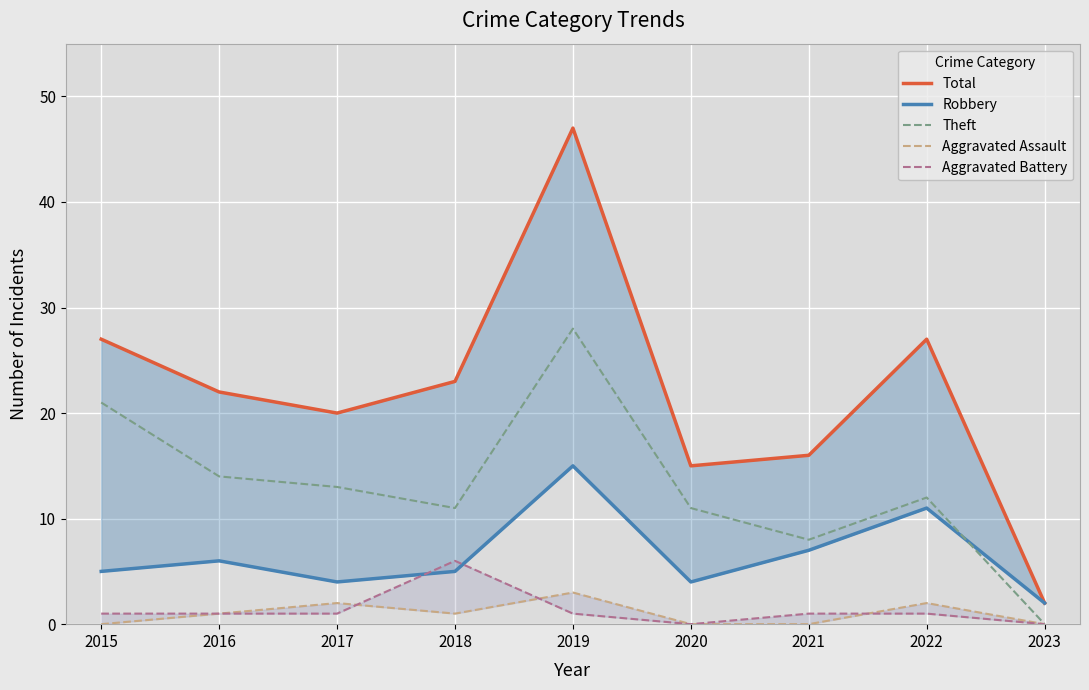

What is the total value across all series at 2018?

46